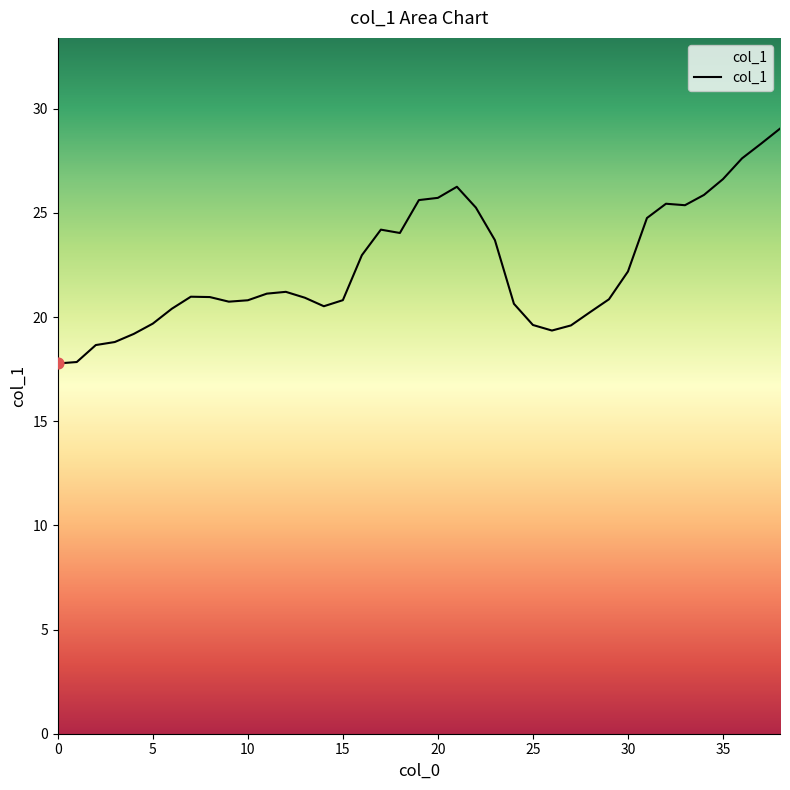

What is the minimum value shown in the chart?

17.8